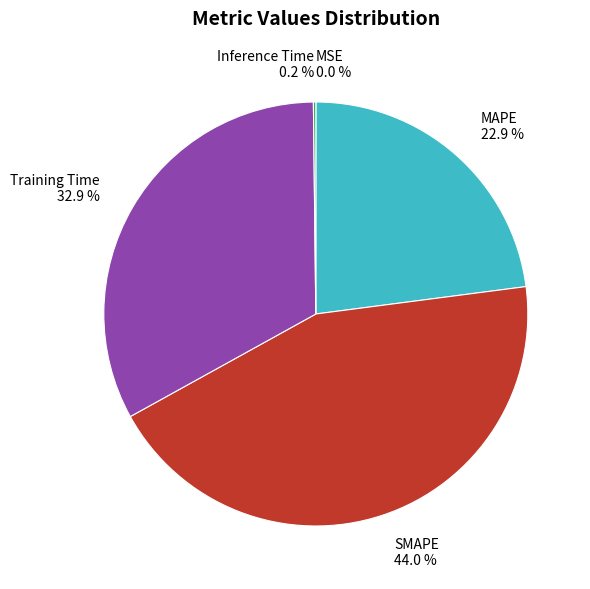

What is the largest slice in the pie chart?

SMAPE